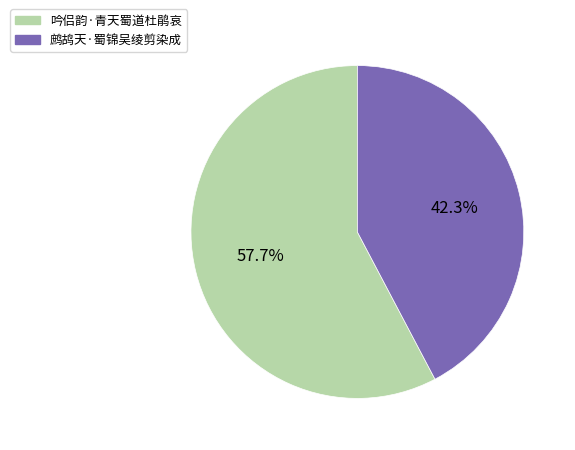

Combined, what portion of the pie is 鹧鸪天·蜀锦吴绫剪染成 and 吟侣韵·青天蜀道杜鹃哀?

100.0%